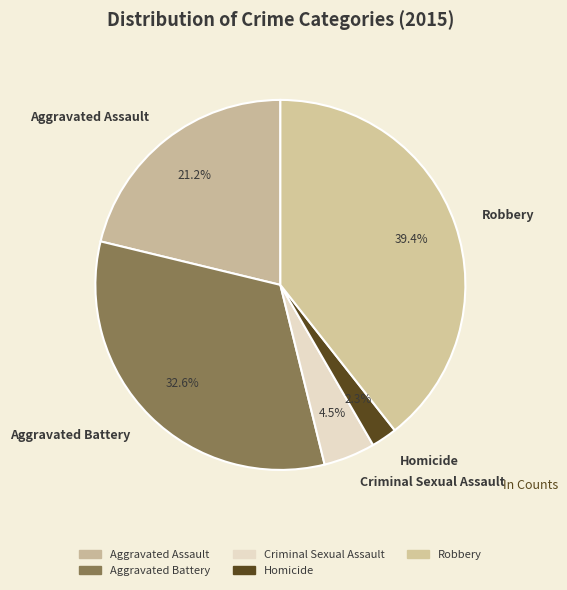

To the nearest percent, what is the difference between the largest and smallest slice percentages?

37%